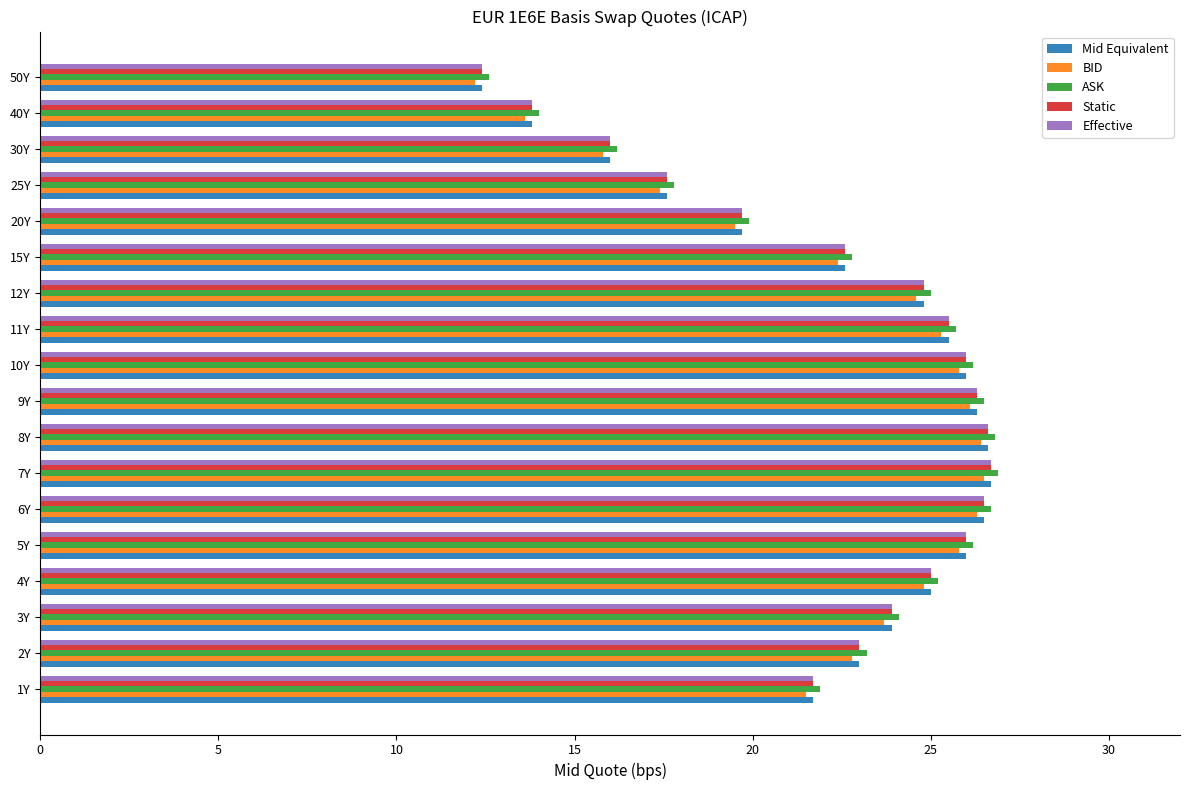

What is the spread (max minus min) of values at 30Y?

0.4